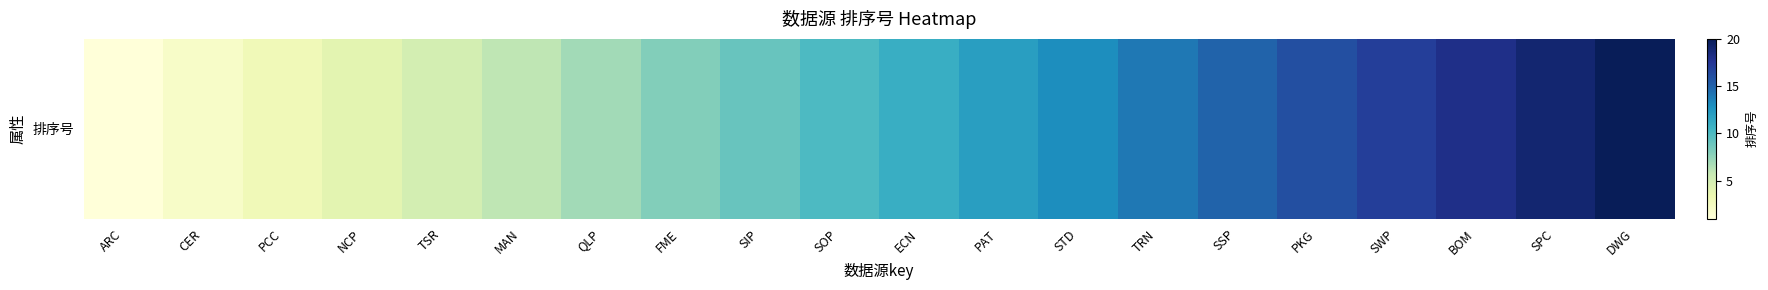

Reading left to right, list all the values displayed in this chart.

ARC=1	CER=2	PCC=3	NCP=4	TSR=5	MAN=6	QLP=7	FME=8	SIP=9	SOP=10	ECN=11	PAT=12	STD=13	TRN=14	SSP=15	PKG=16	SWP=17	BOM=18	SPC=19	DWG=20